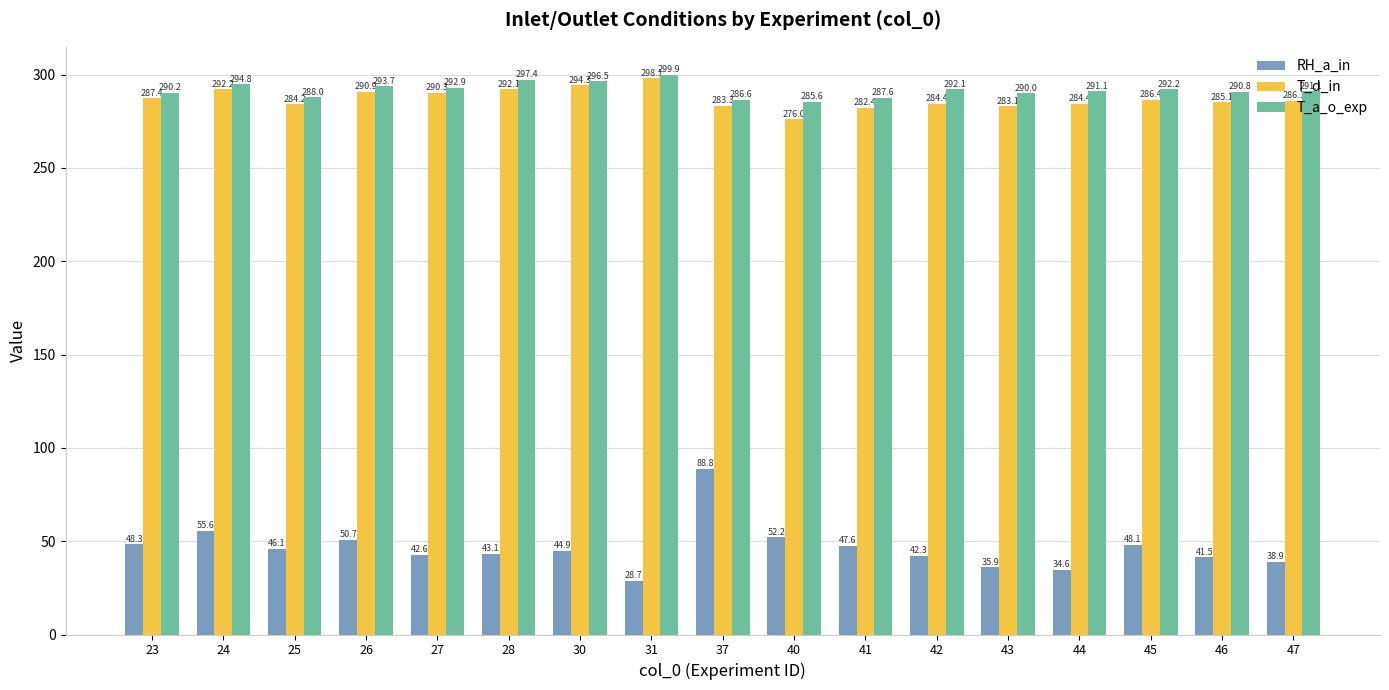

List the series in order of their peak value, highest first.

T_a_o_exp, T_d_in, RH_a_in